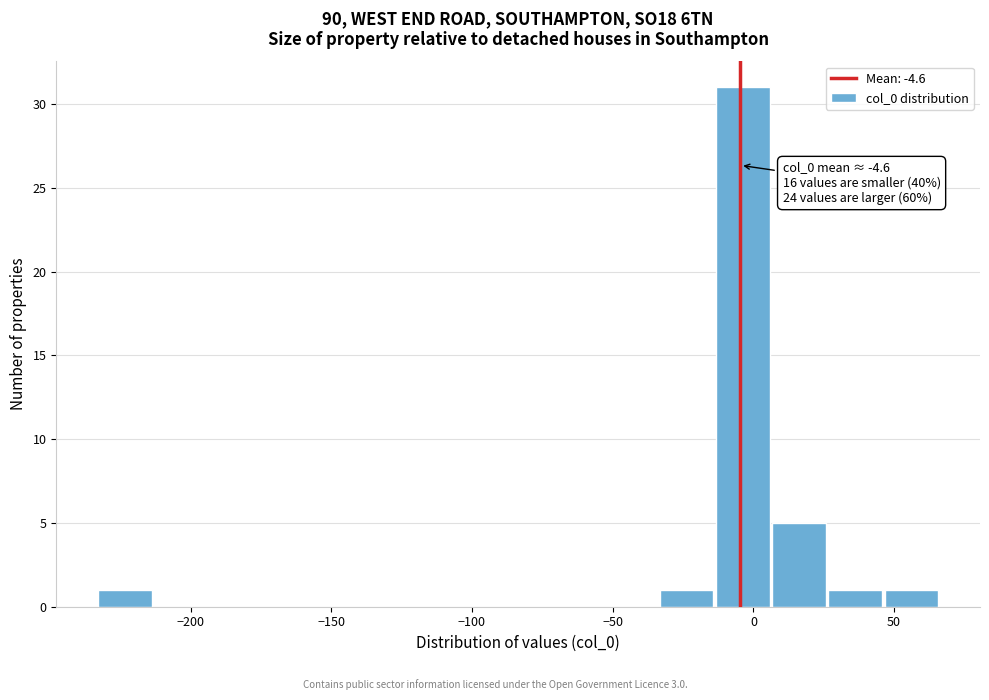

Read against the x-axis, roughly where is the centre of the tallest bar?

-5